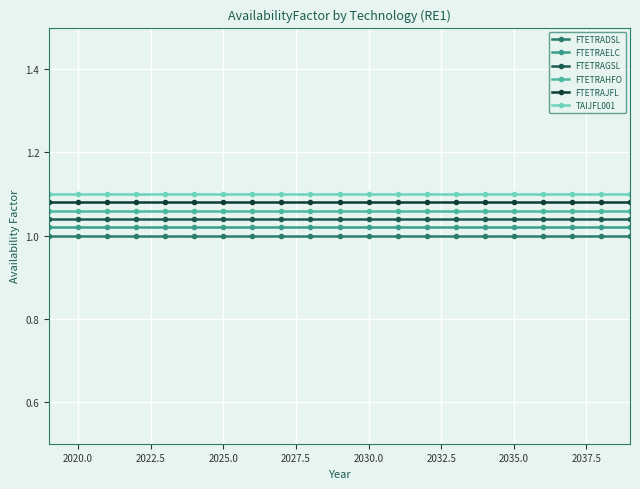

List the series in order of their overall mean, lowest first.

FTETRADSL, FTETRAELC, FTETRAGSL, FTETRAHFO, FTETRAJFL, TAIJFL001